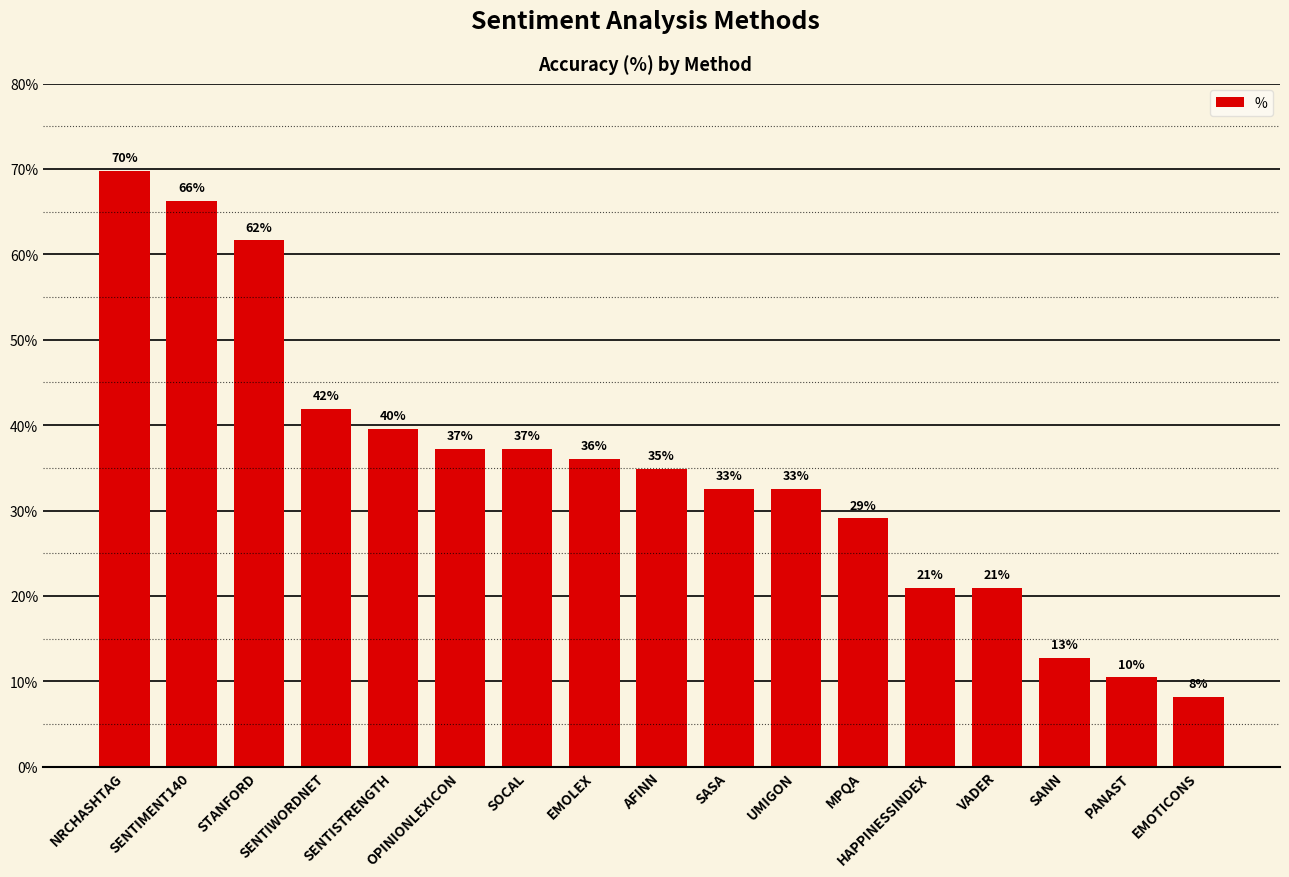

Does the chart contain any negative values?

No